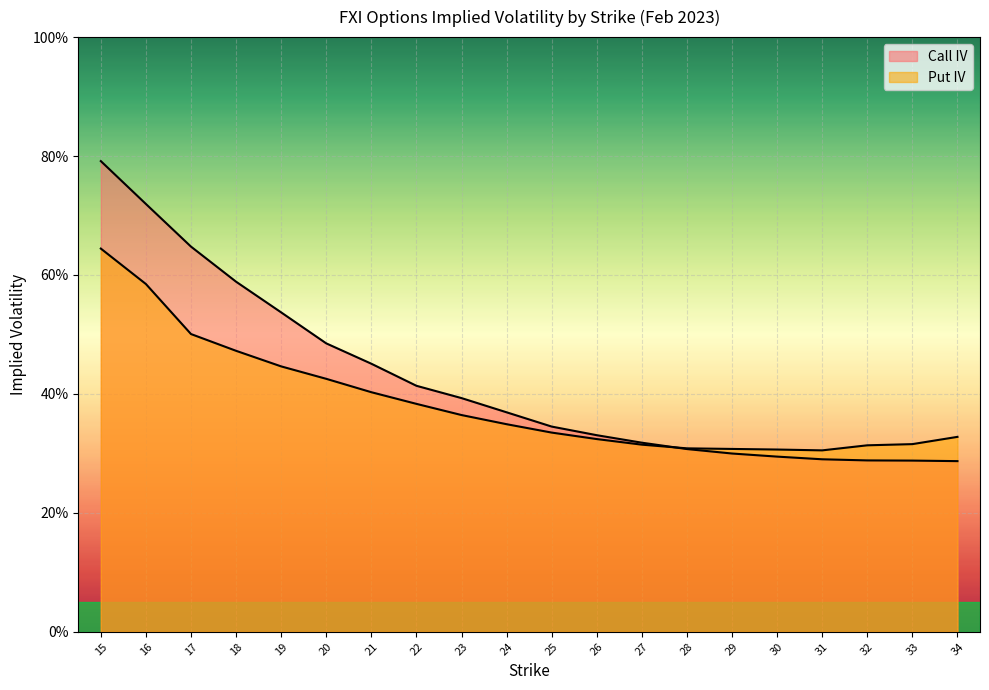

True or false: Put IV has more than 1 interior local peaks.

False